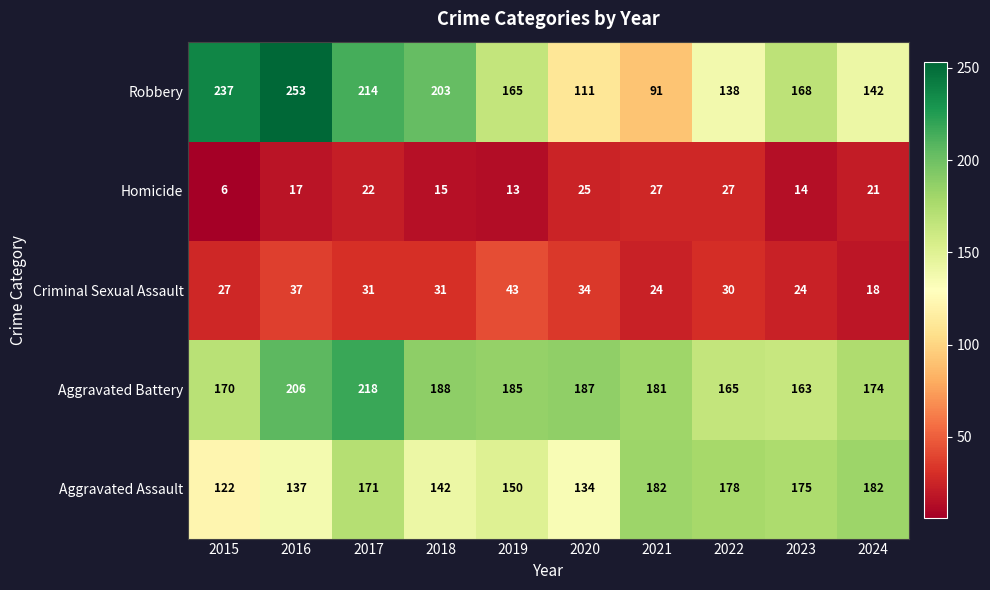

The Criminal Sexual Assault series shows 34 at 2020. True or false?

True